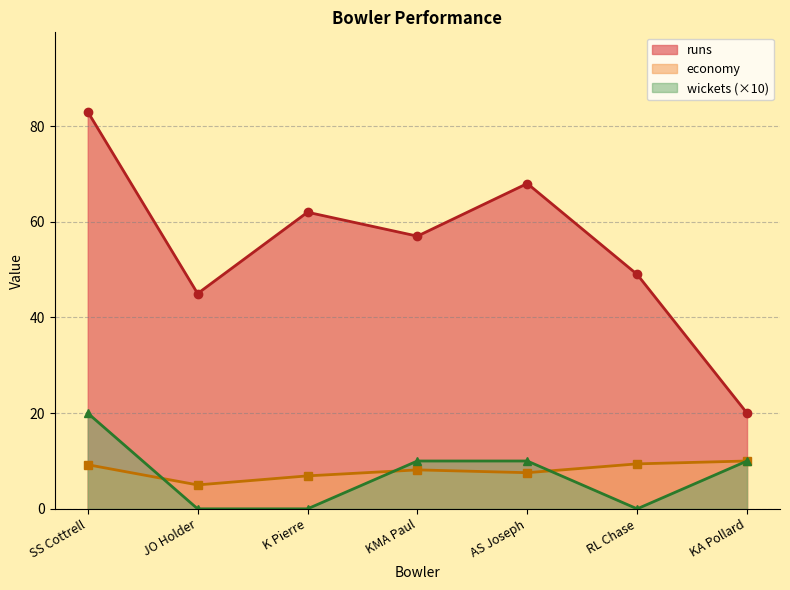

Is the value of runs at KMA Paul greater than the value of economy at K Pierre?

Yes